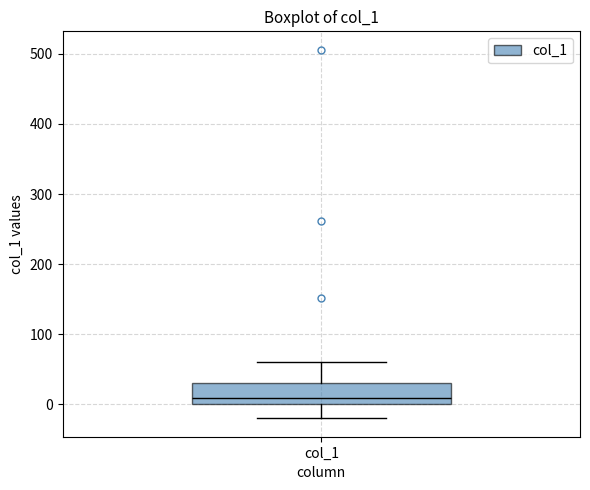

Where does the lower whisker of the box for col_1 end on the y-axis? The values are not printed on the chart, so give them approximately, as read against the axis.

-20